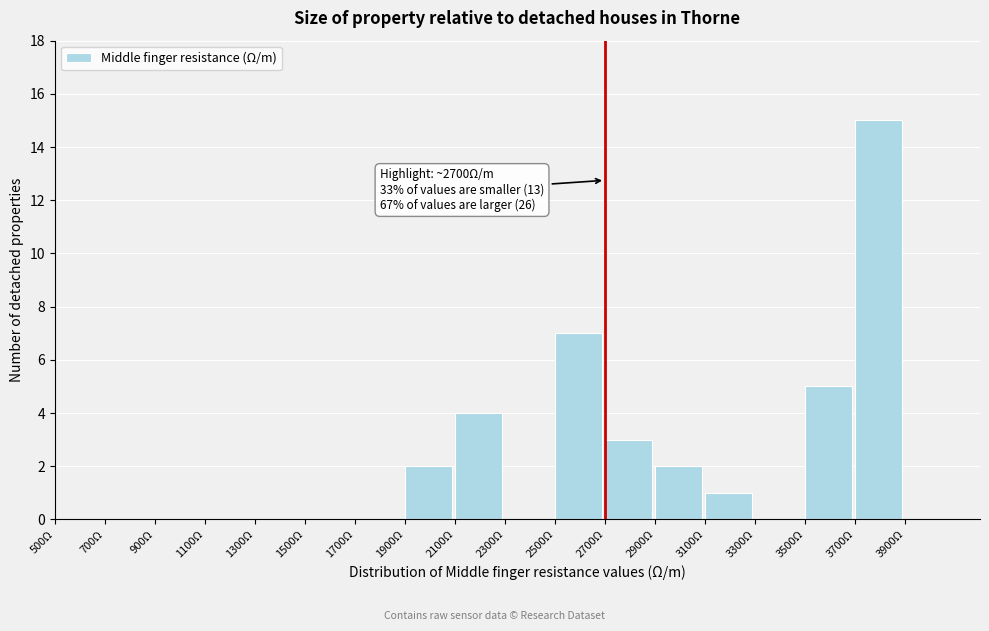

Over which range of the x-axis is the bar tallest?

3700 to 3900